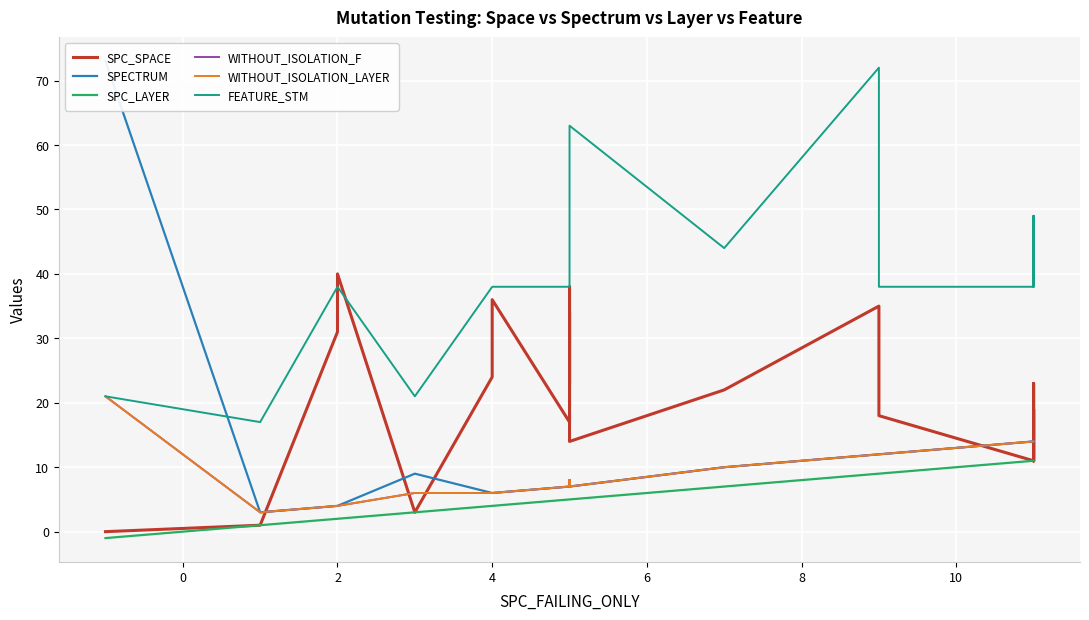

True or false: SPC_LAYER has a value of 2 at 2.

False